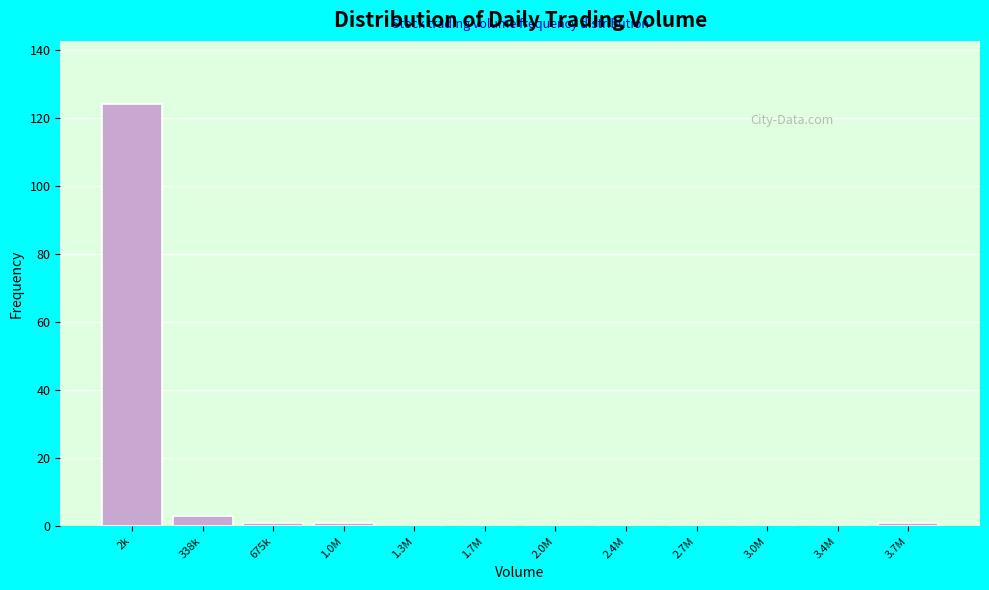

Reading left to right, what are all the values shown in this chart?

2k=124	338k=3	675k=1	1.0M=1	1.3M=0	1.7M=0	2.0M=0	2.4M=0	2.7M=0	3.0M=0	3.4M=0	3.7M=1